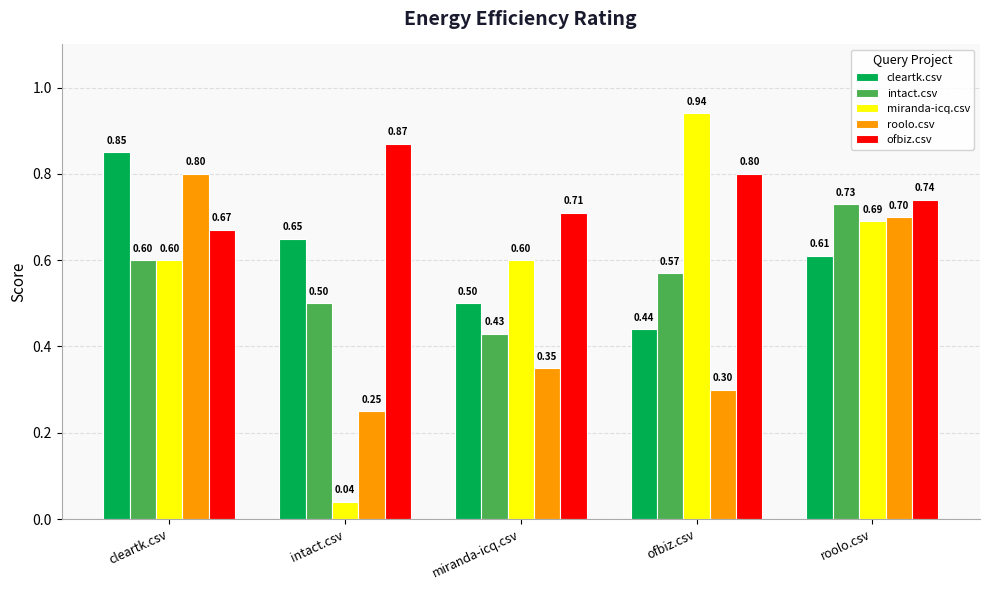

Rank the series by their maximum value, from highest to lowest.

miranda-icq.csv, ofbiz.csv, cleartk.csv, roolo.csv, intact.csv